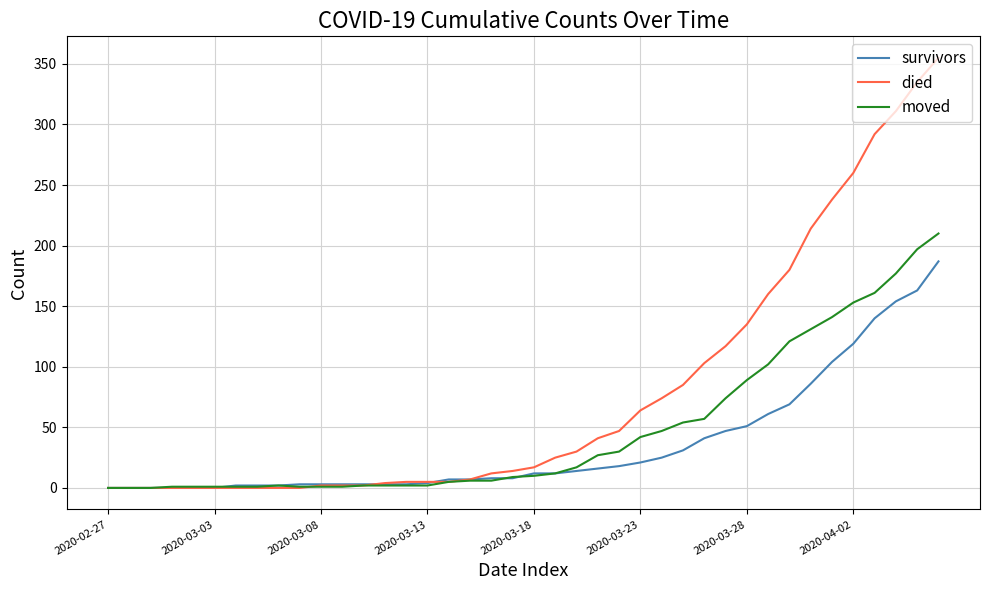

What is the maximum value for died?

355